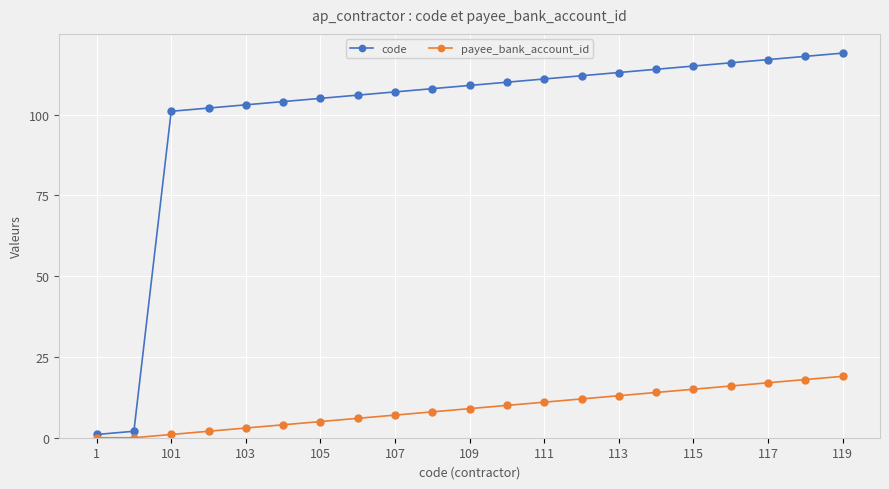

List the series in order of their peak value, highest first.

code, payee_bank_account_id